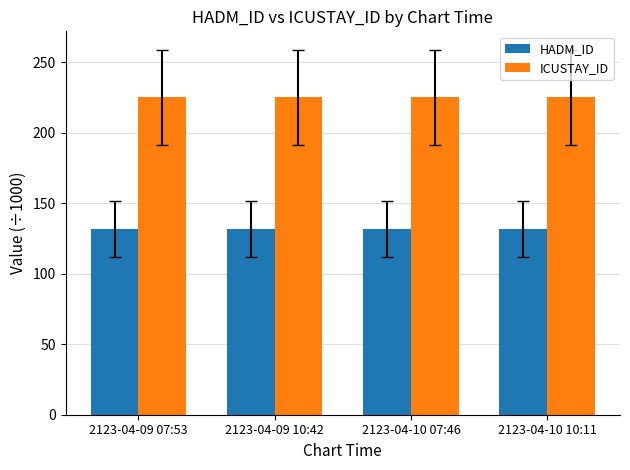

How many groups of bars are there?

4